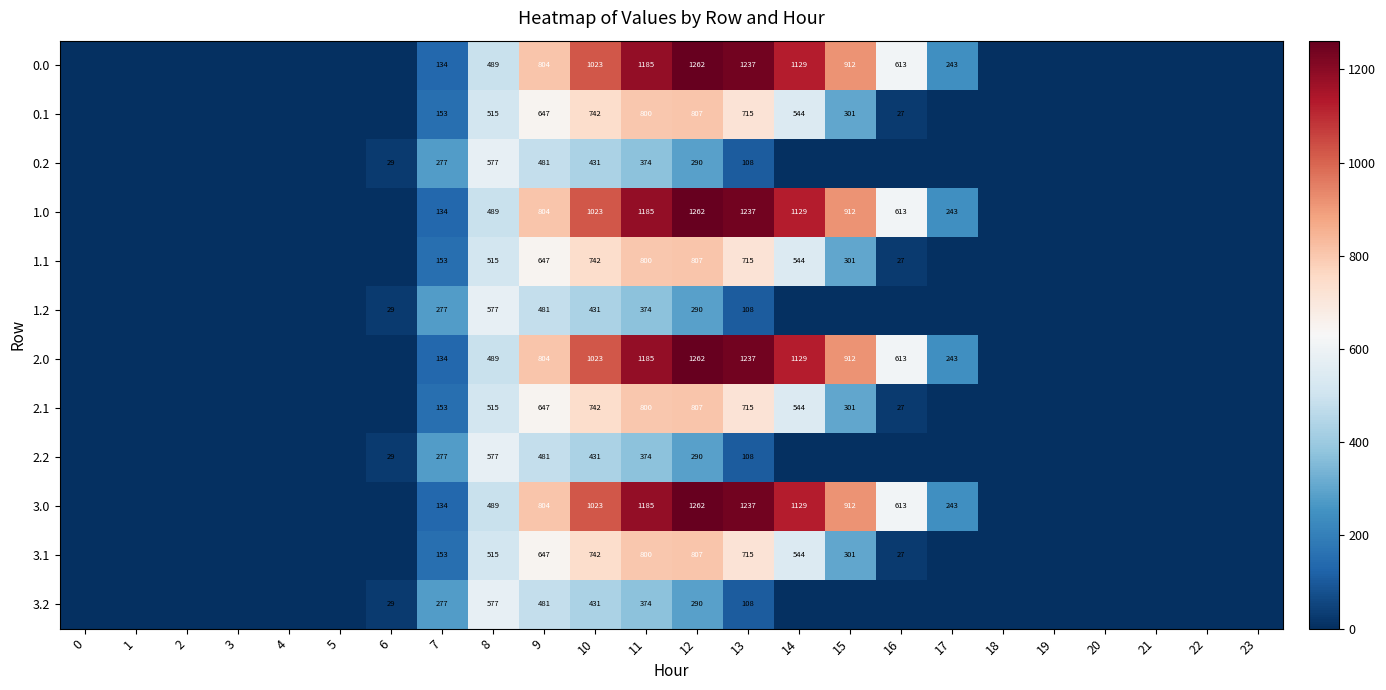

Between 10 and 15, which is larger?

10